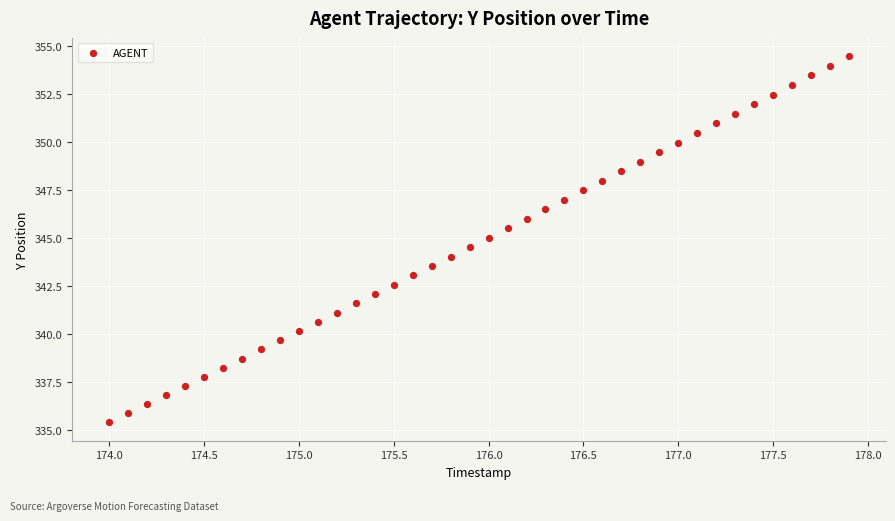

What is the range of Y values (max minus min)?

19.1